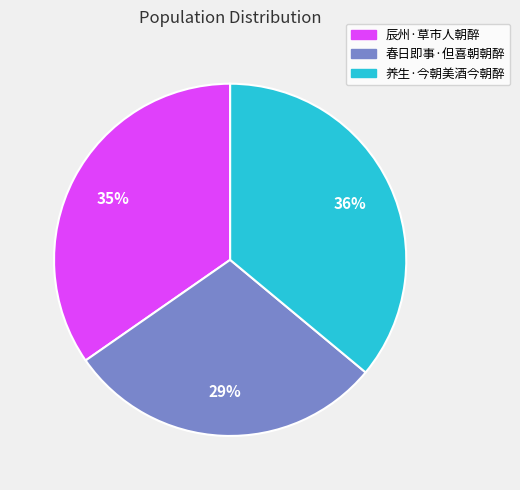

Does 春日即事·但喜朝朝醉 represent more than half of the total?

No